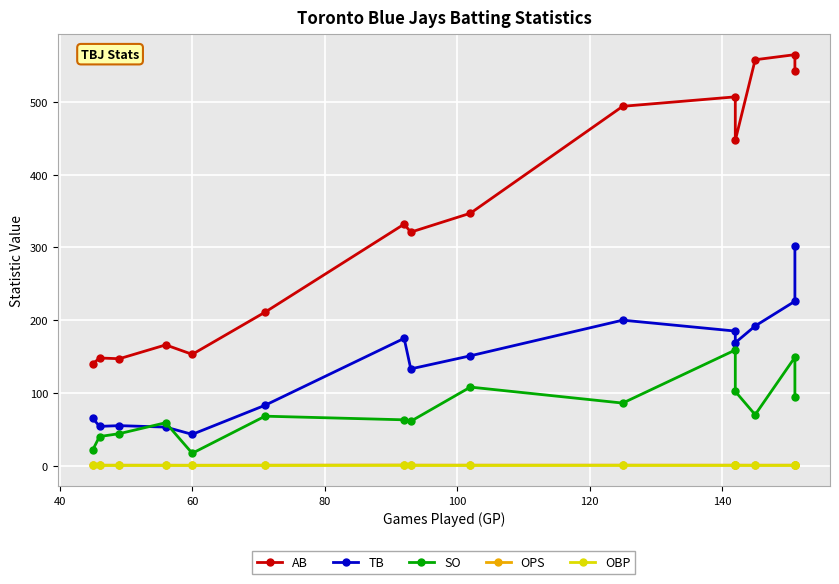

What are all the series names shown in the legend?

AB, TB, SO, OPS, OBP